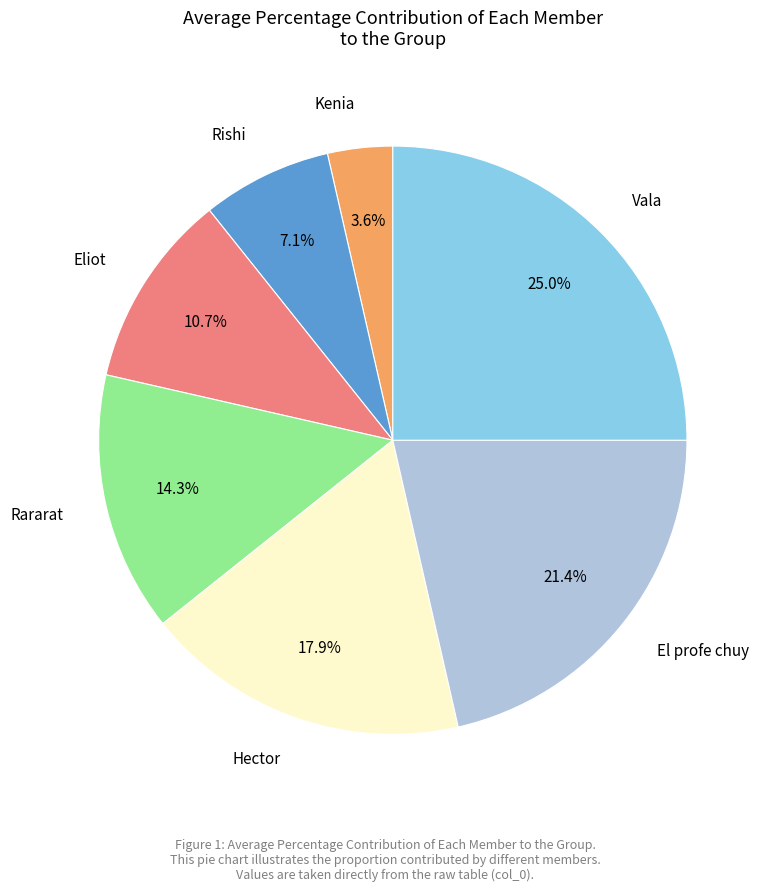

Does any single category account for the majority?

No